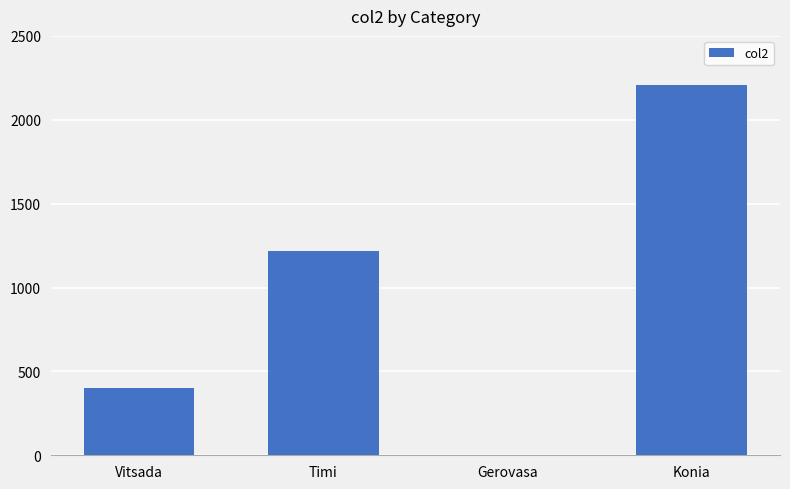

Which category has the highest value across all series?

Konia